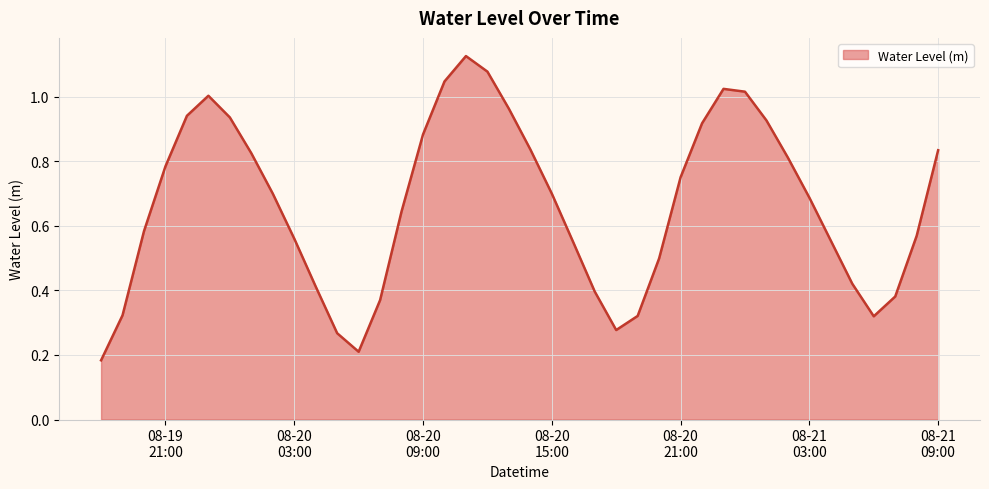

Does the chart have visible grid lines?

Yes